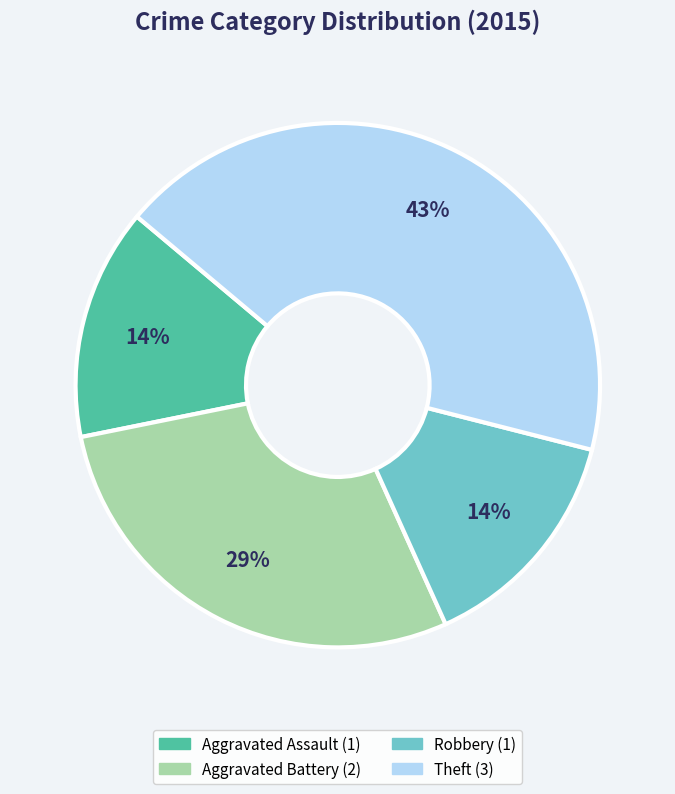

Is there a majority slice in this chart?

No